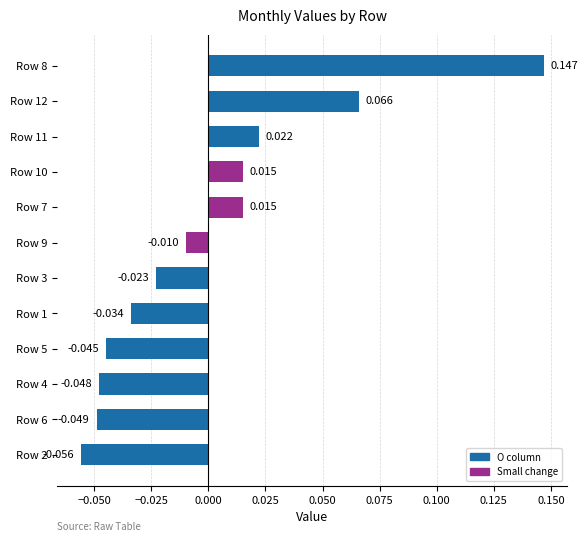

How many data points are less than 0?

7